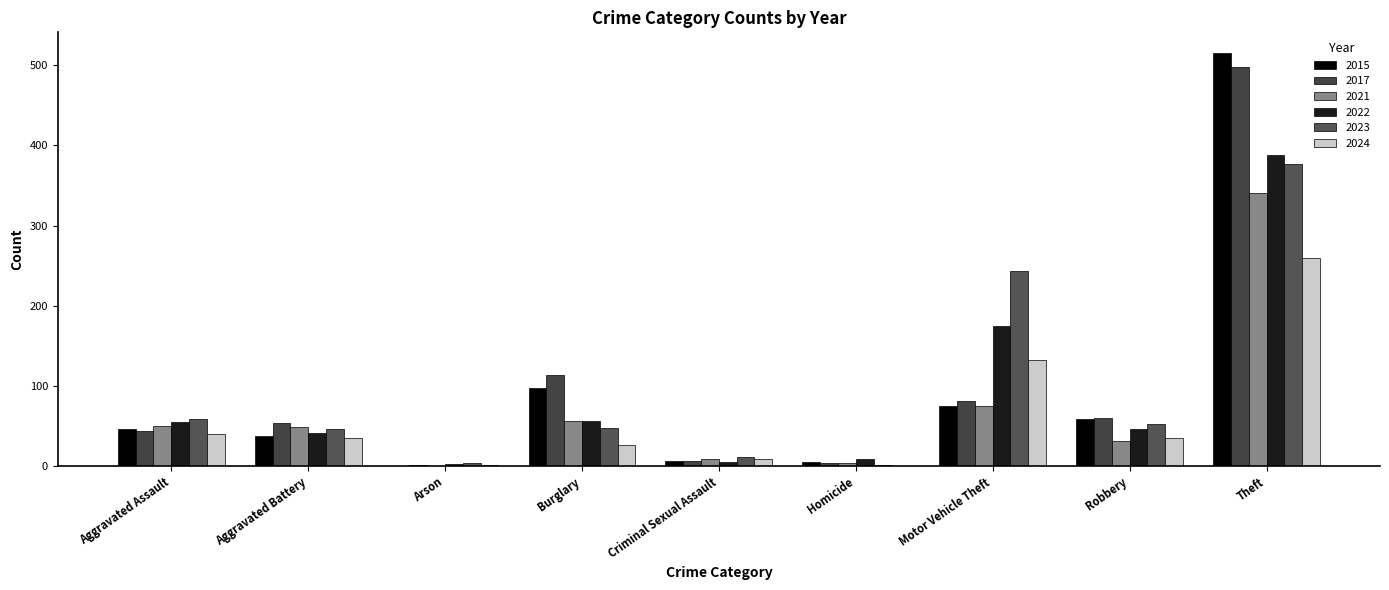

Count the number of data series in this chart.

6